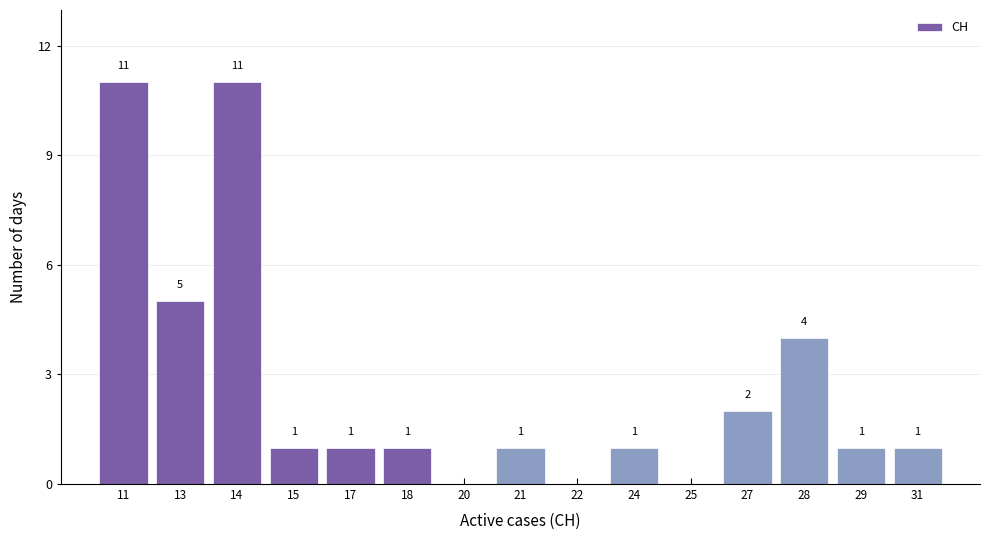

Reading left to right, extract all data points from this chart.

11=11	13=5	14=11	15=1	17=1	18=1	20=0	21=1	22=0	24=1	25=0	27=2	28=4	29=1	31=1